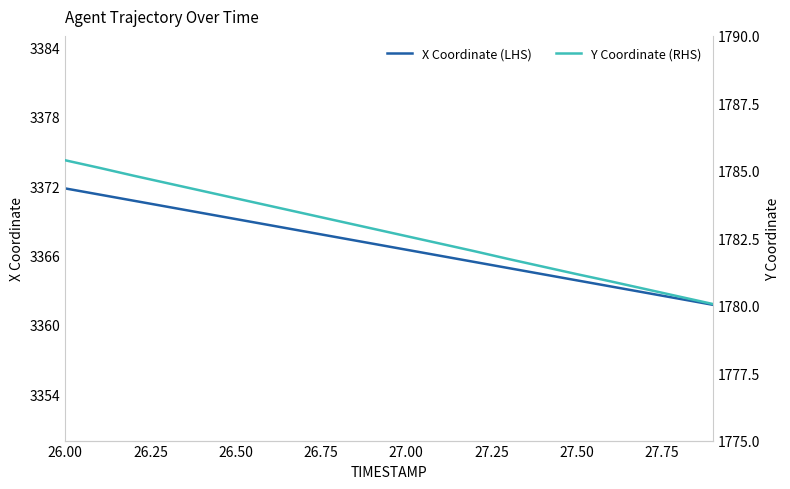

True or false: X Coordinate (LHS) has a value of 3369.2 at 26.50.

True